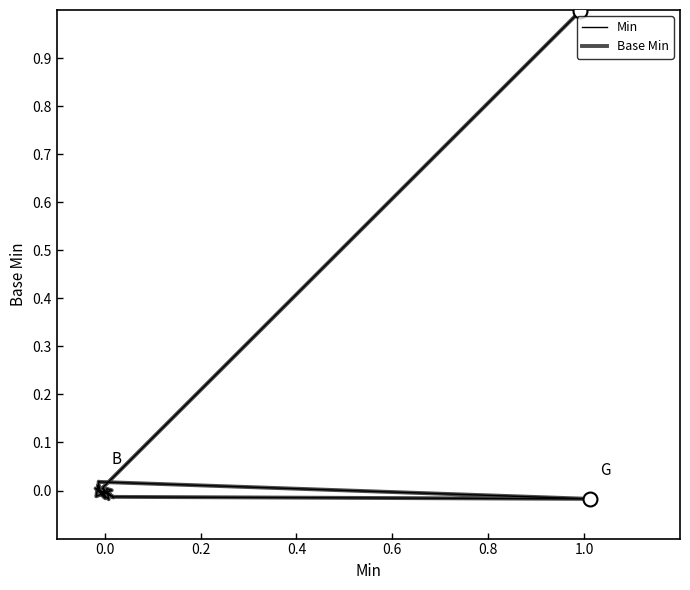

How many data points does each series have?

20